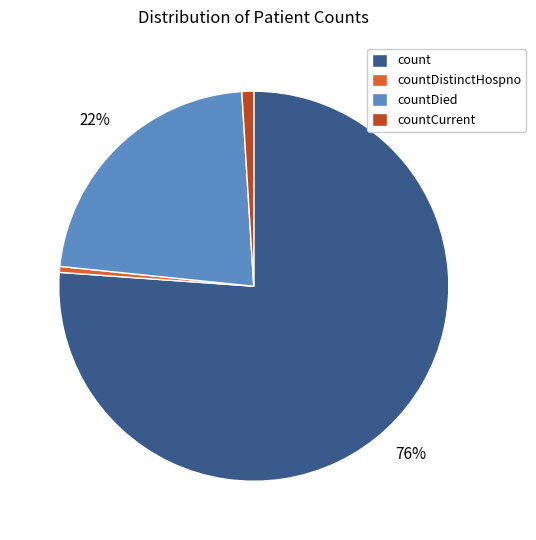

Which slice is the largest?

count